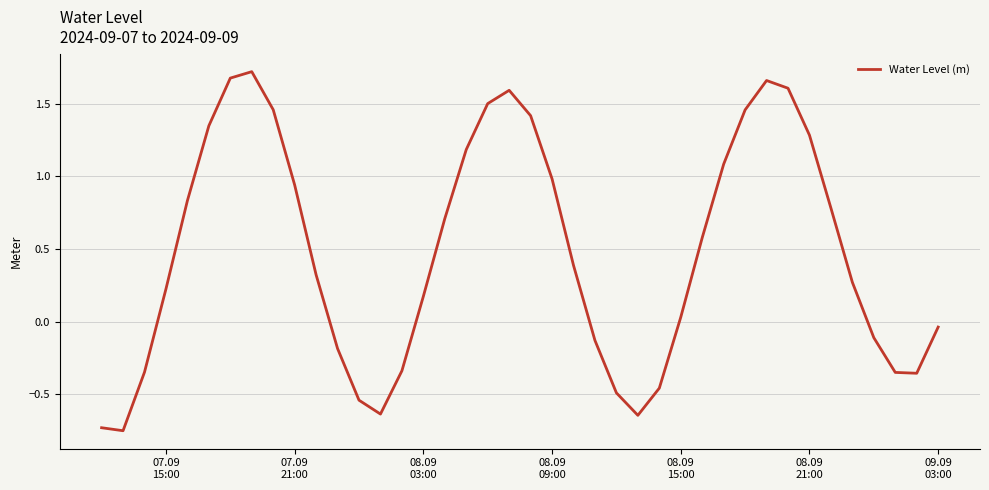

What is the difference between the maximum and minimum values?

2.5